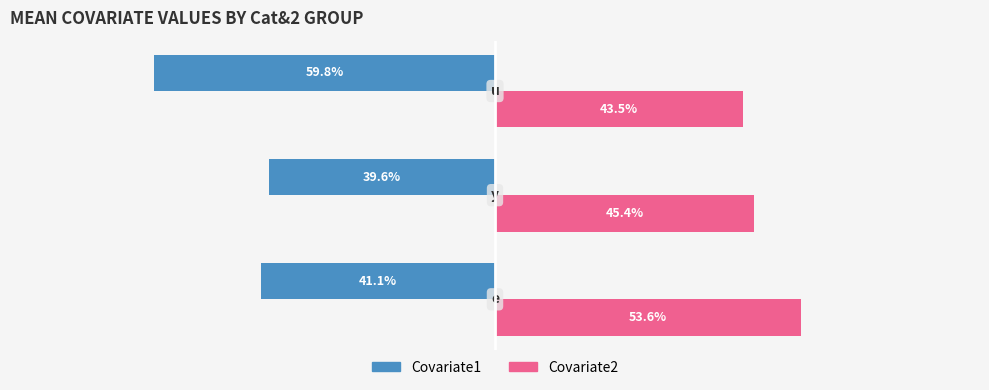

Rank the series by their maximum value, from highest to lowest.

Covariate2, Covariate1